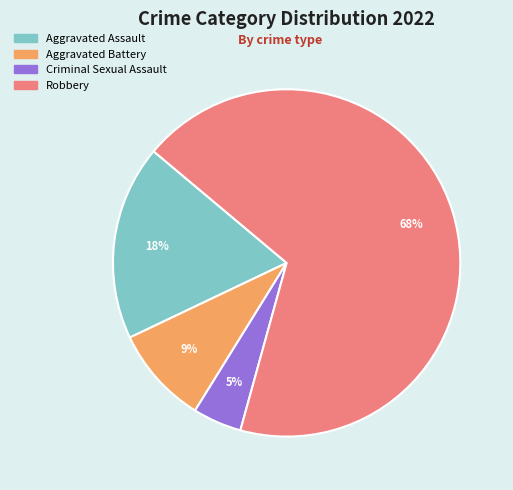

To the nearest percent, what portion does Robbery represent?

68%